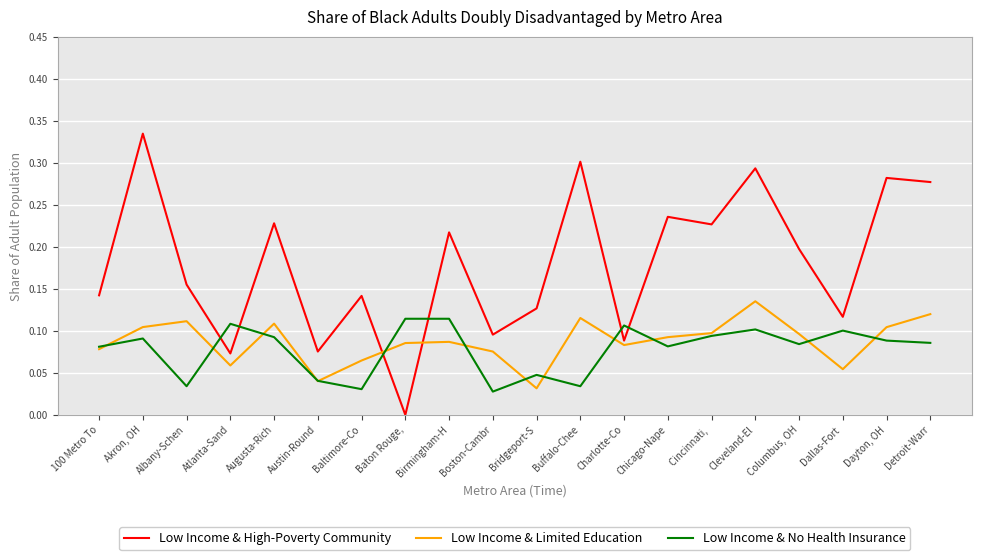

At Detroit-Warr, list the series in order from largest to smallest.

Low Income & High-Poverty Community, Low Income & Limited Education, Low Income & No Health Insurance